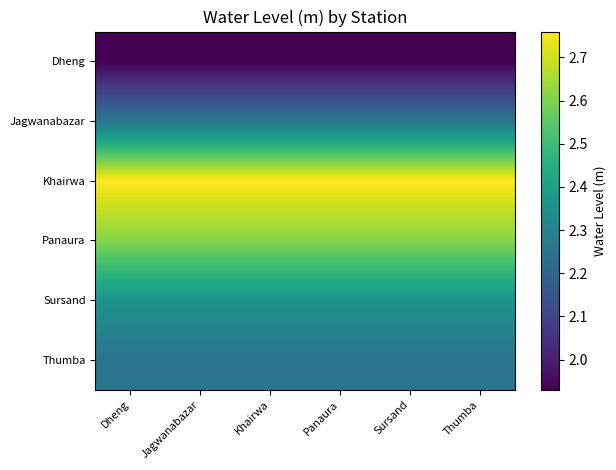

Between Khairwa and Jagwanabazar, which is larger?

Khairwa